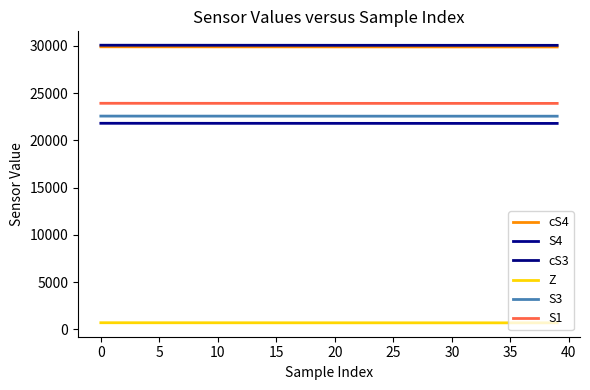

Where is cS3 nearest to the value 30048?

14